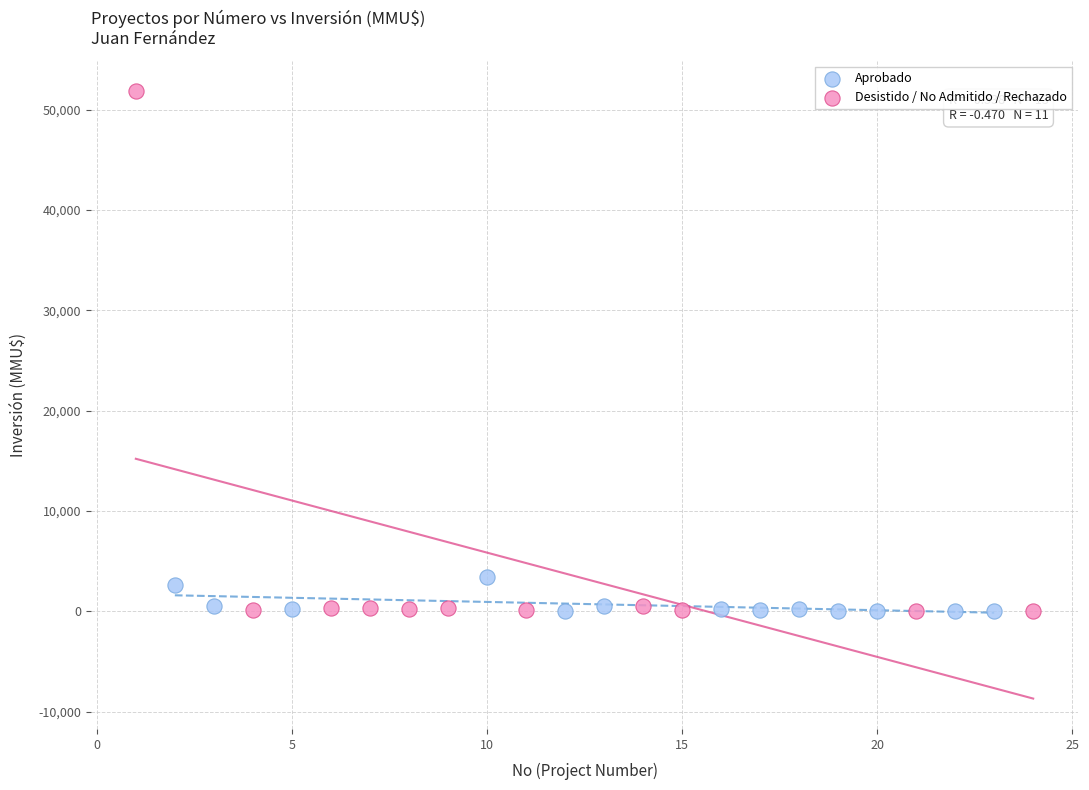

Which series contains the highest Y value?

Desistido / No Admitido / Rechazado